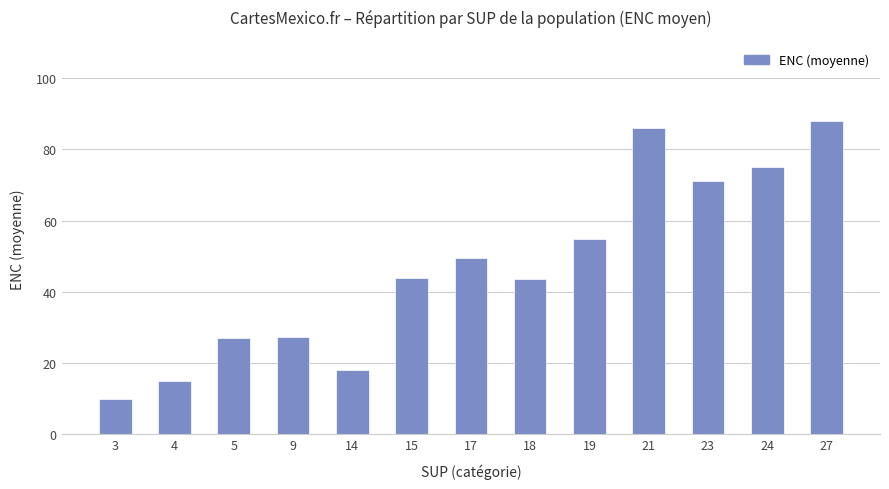

At which label is the value closest to 49?

17